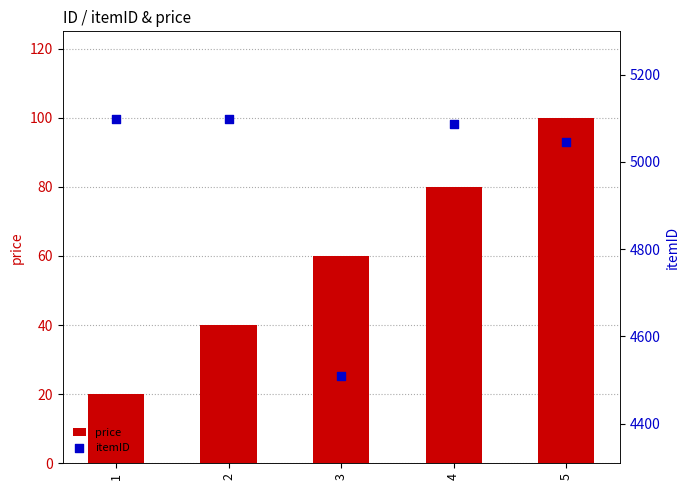

What are all the series names shown in the legend?

price, itemID